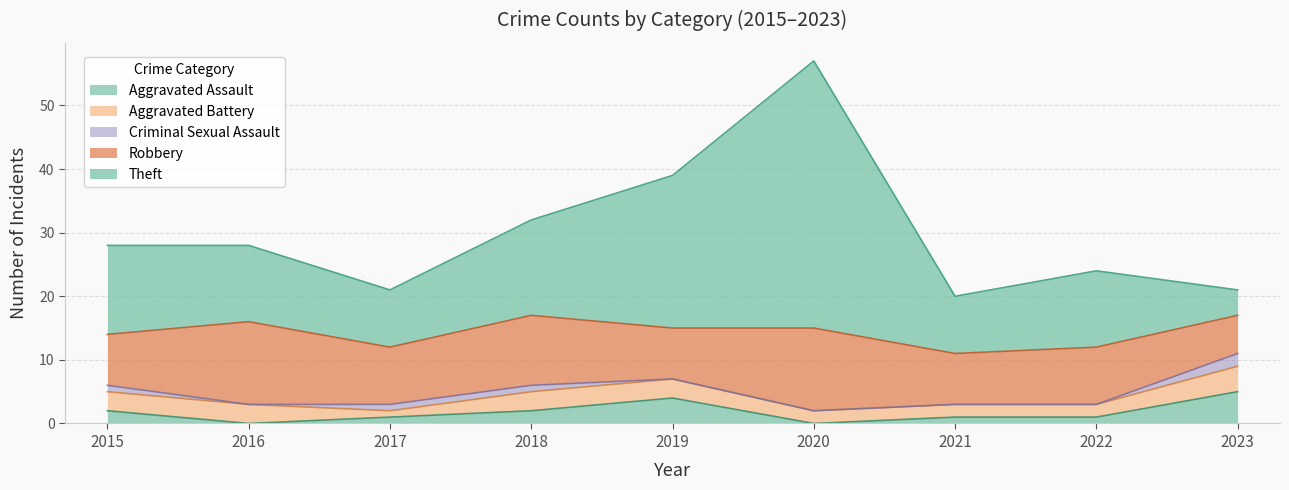

What is the sum of all Aggravated Assault values?

16